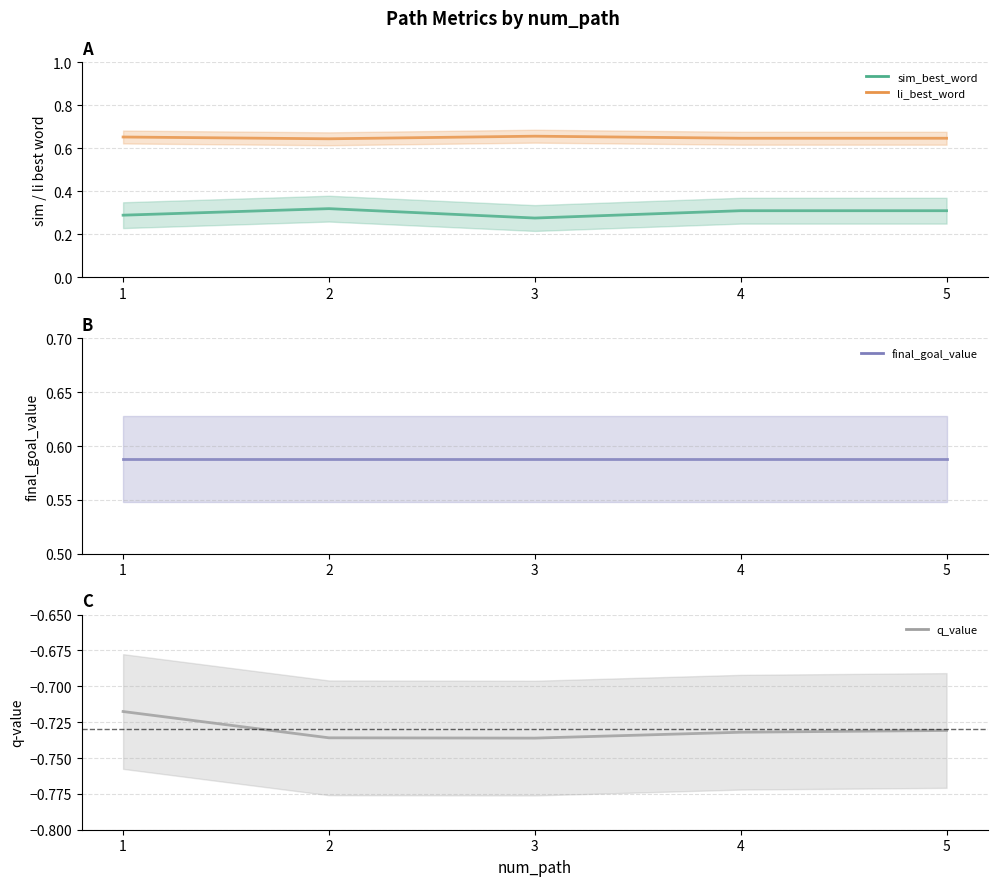

What is the maximum value shown in the chart?

0.7